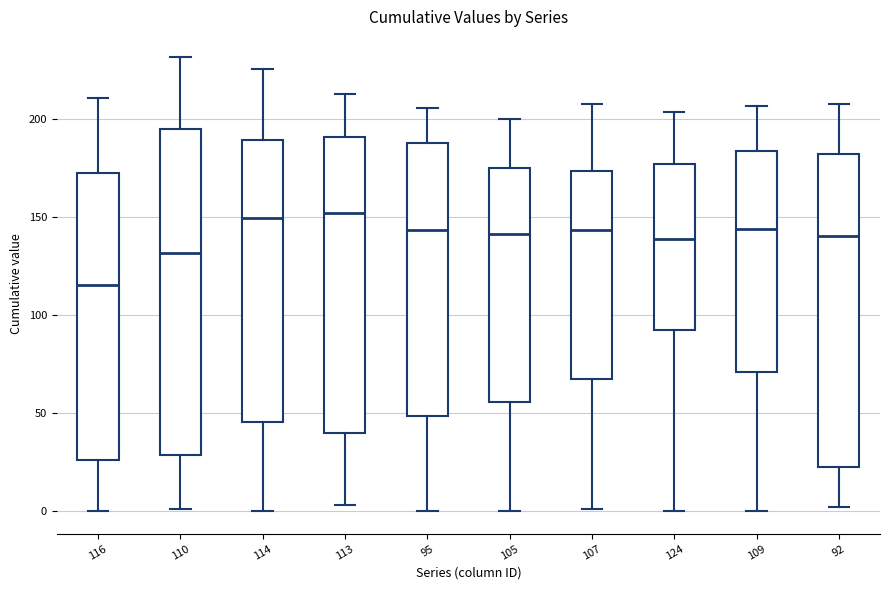

Which box's median line is the lowest?

116